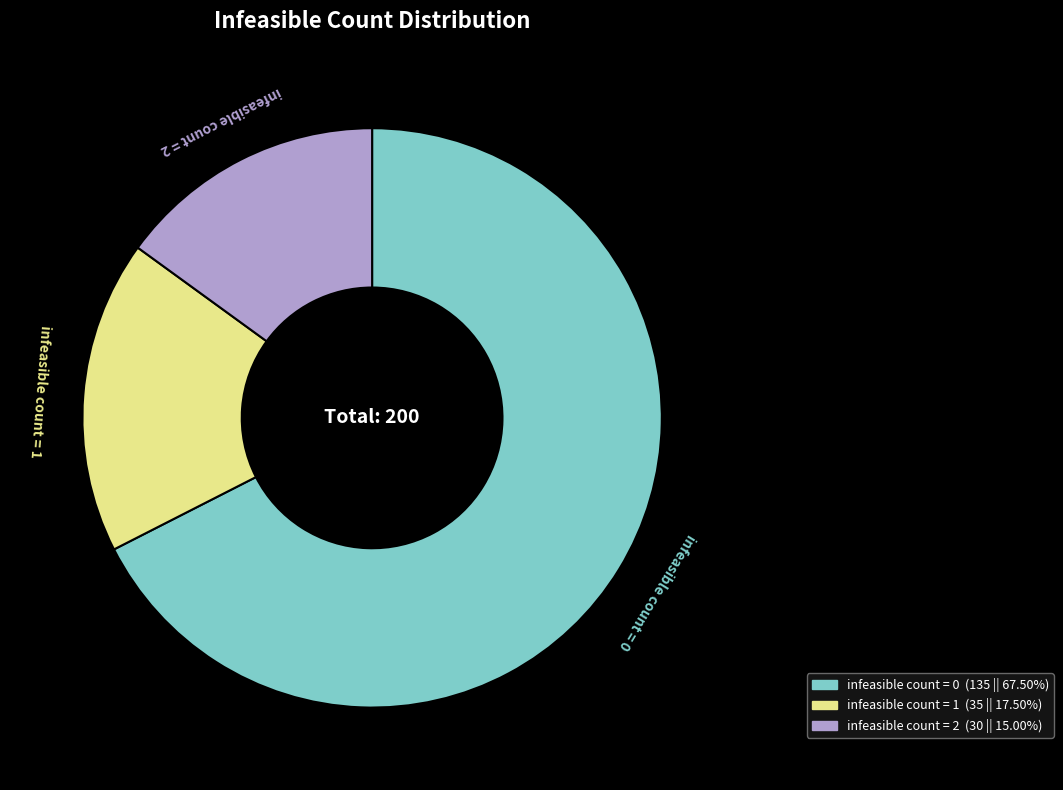

Is there any slice that represents more than half of the pie?

Yes